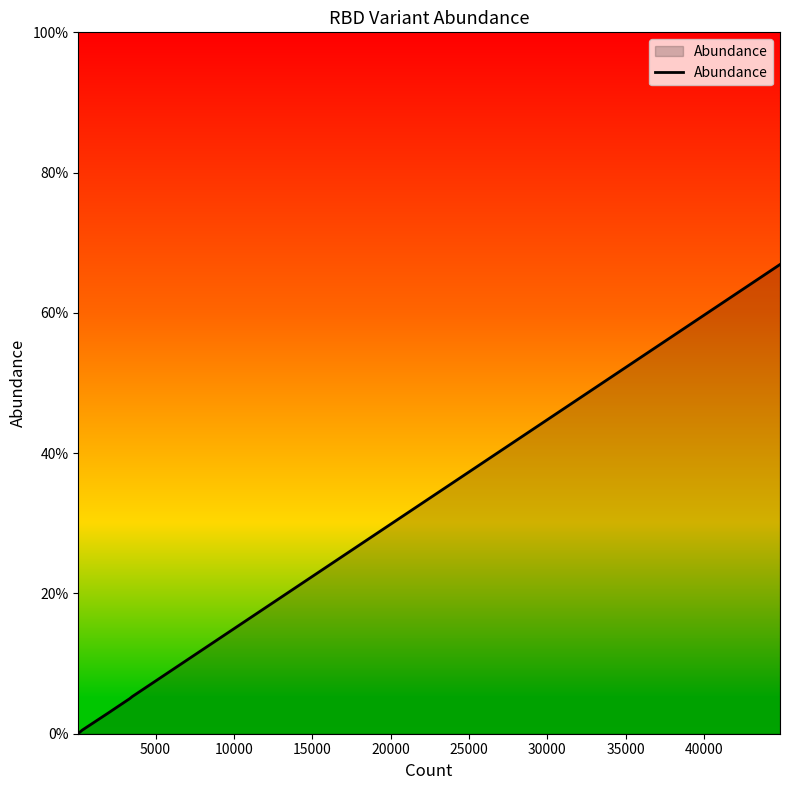

True or false: the data has more than 1 interior local peaks.

False